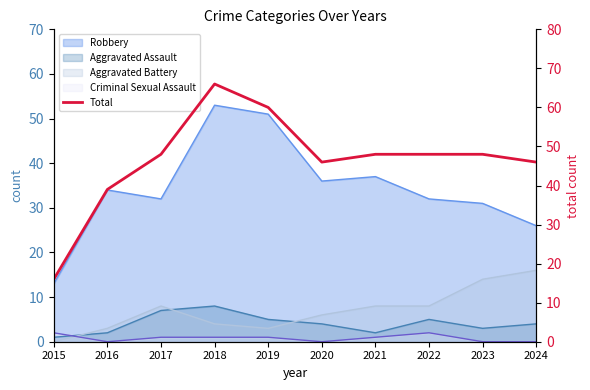

What is the maximum value shown in the chart?

66